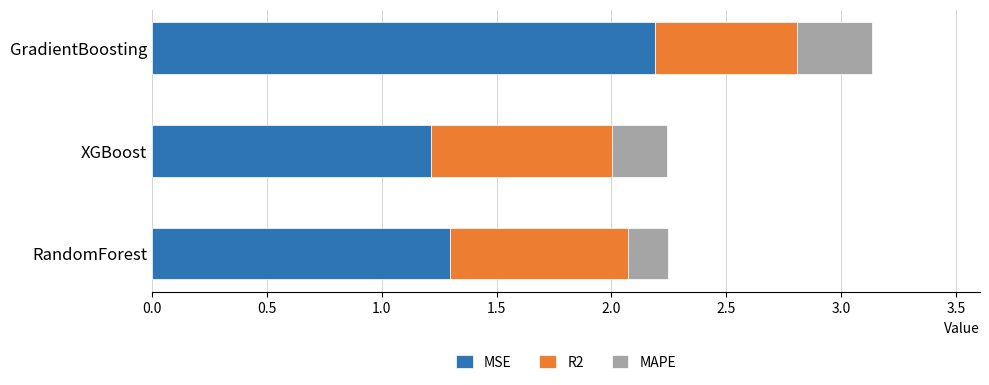

Which category has the highest value in the MSE series?

GradientBoosting